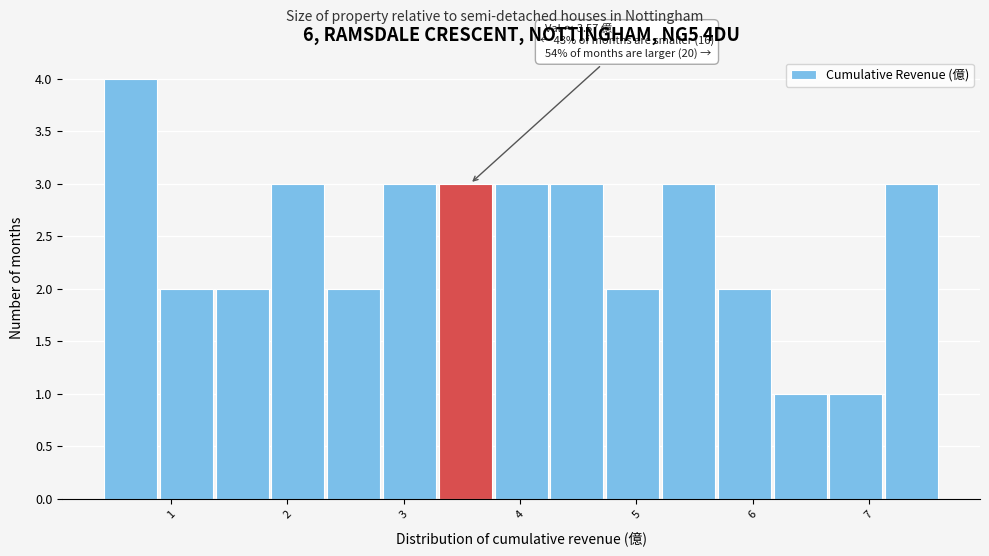

Over which range of the x-axis is the bar tallest?

0.4 to 0.9